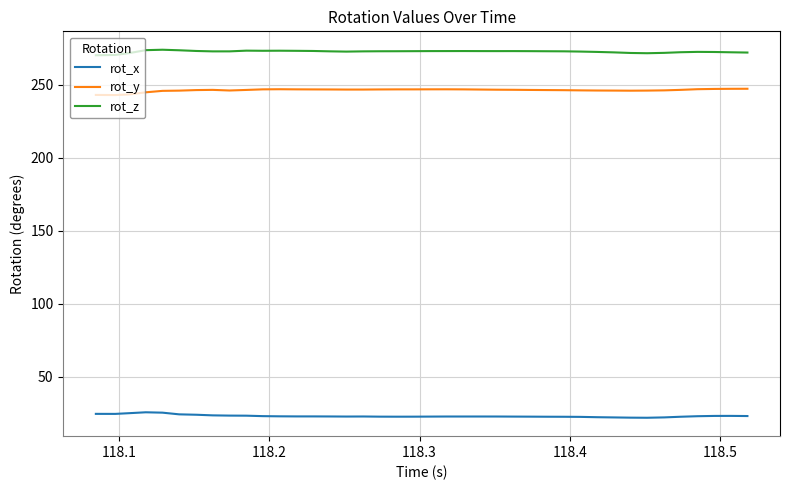

True or false: rot_x and rot_z intersect in this chart.

False